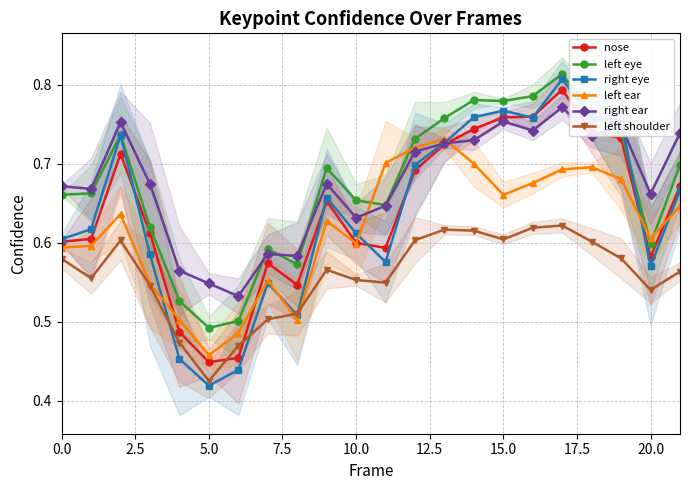

How many right ear values are between 0 and 1?

22